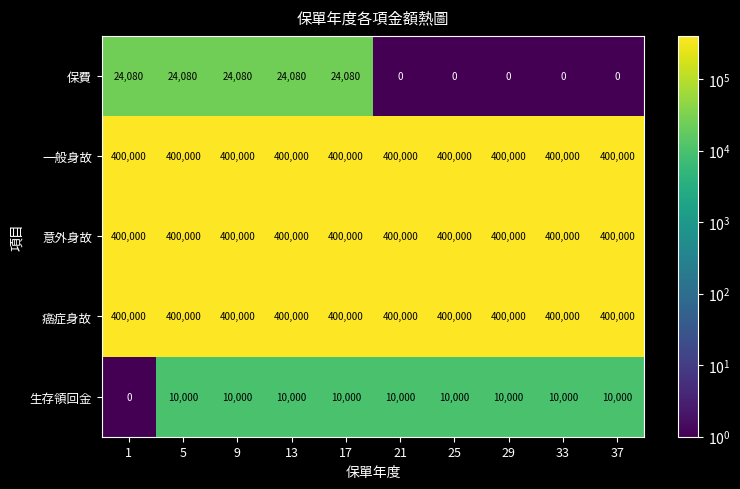

Is it true that 保費 equals 0 at 29?

True